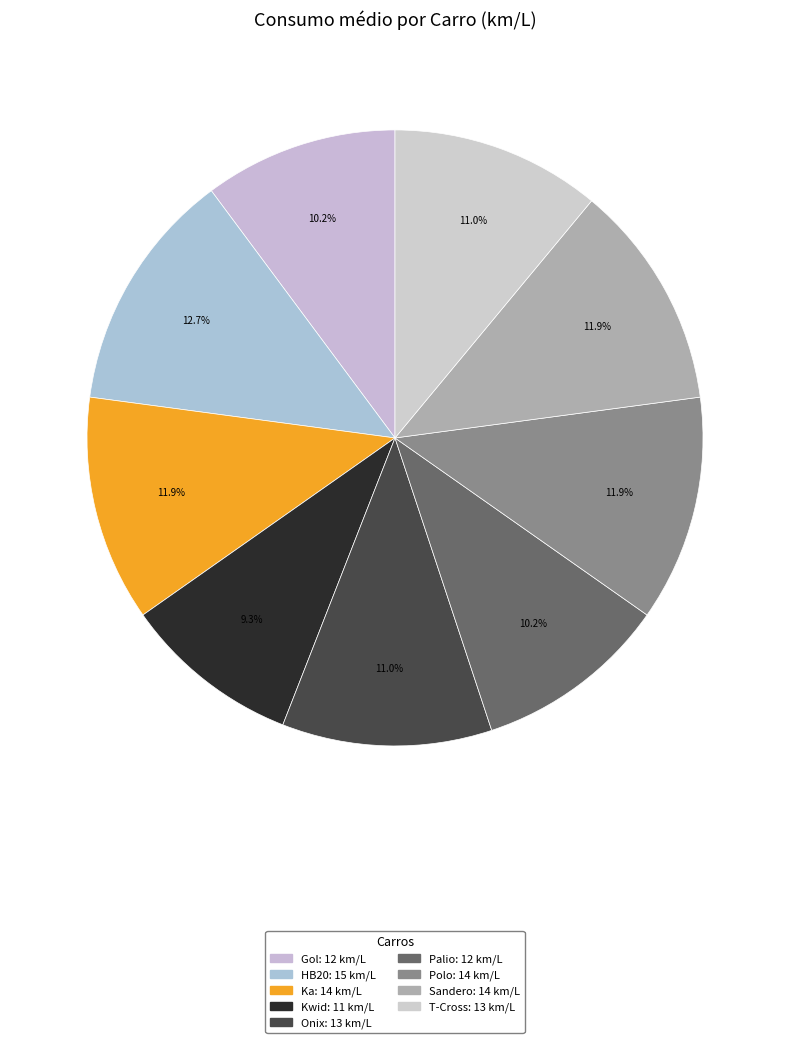

Which category has the biggest portion of the pie?

HB20